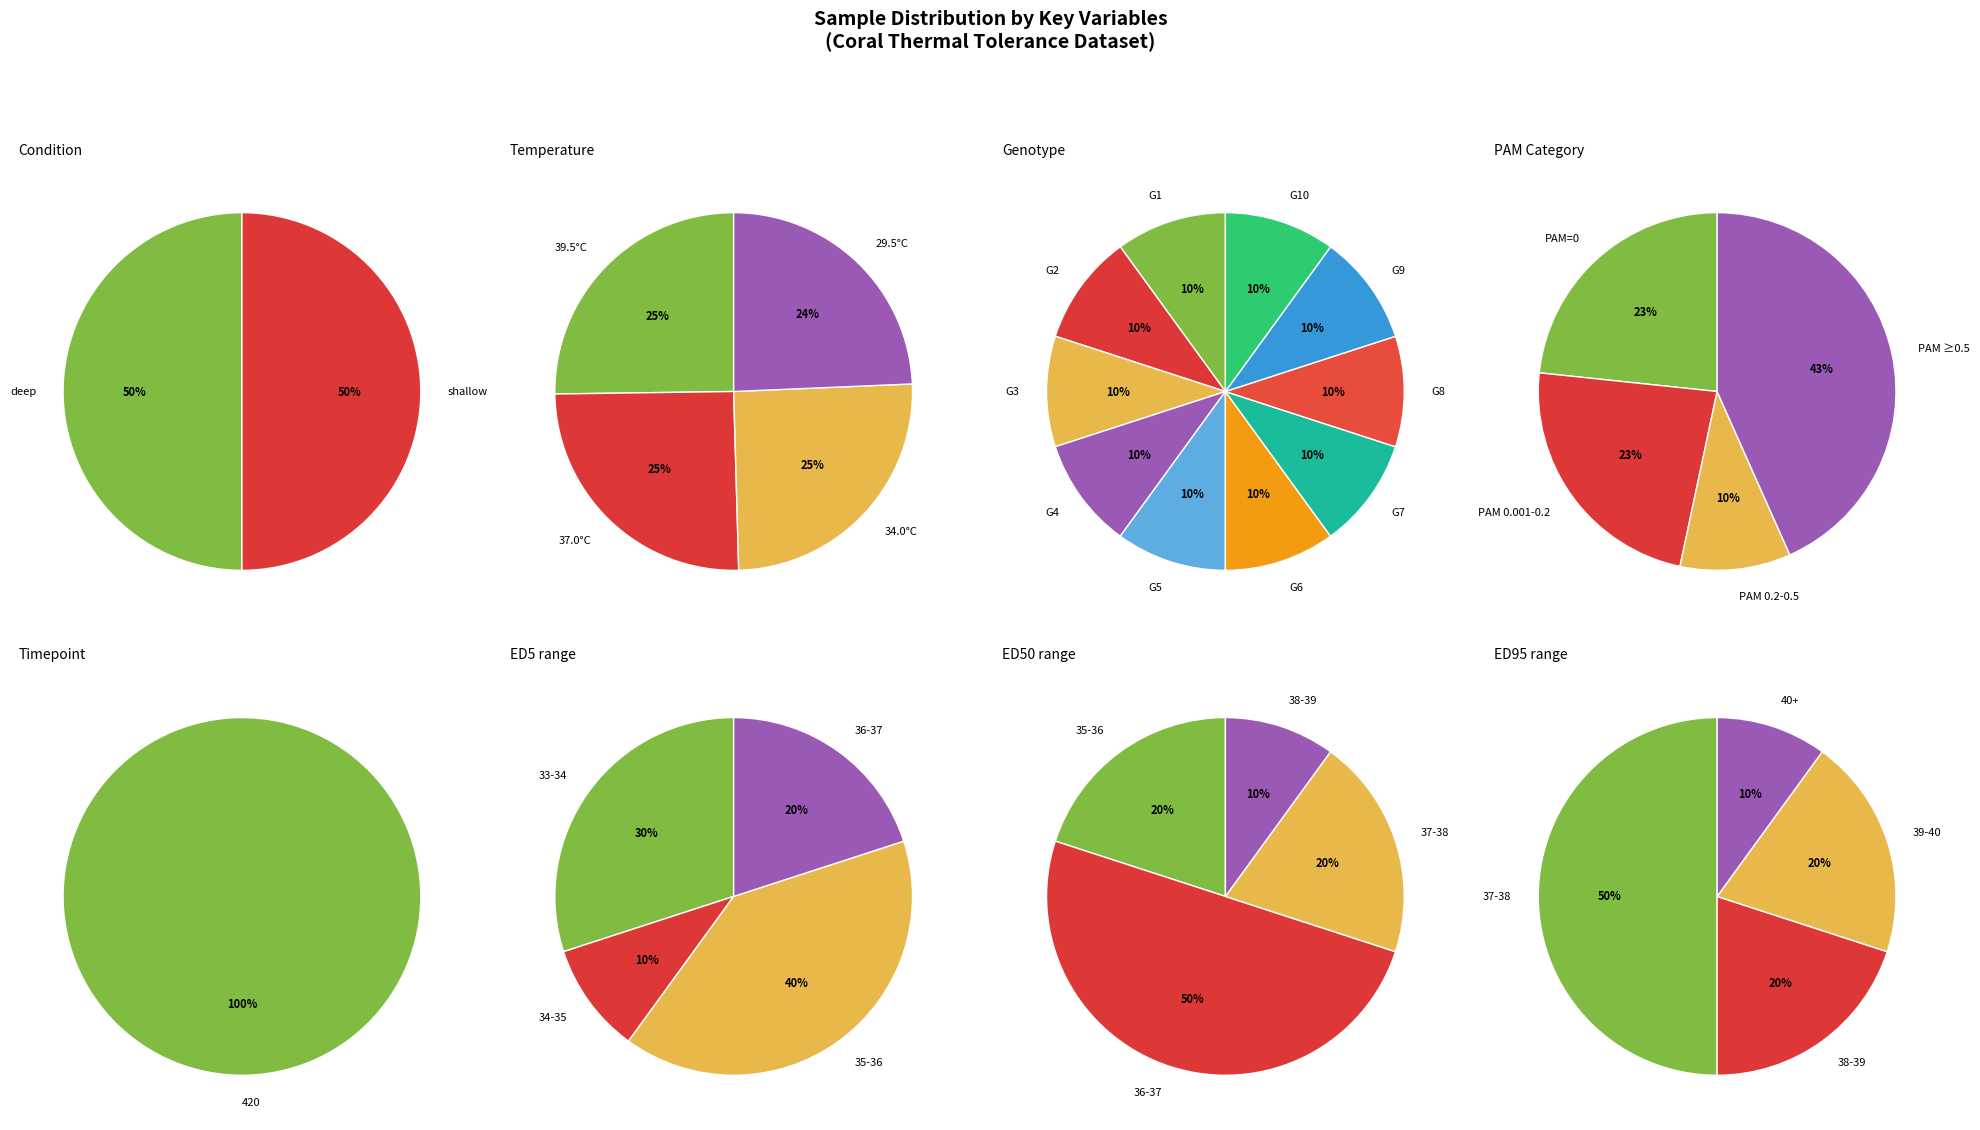

How many segments does this pie chart have?

4